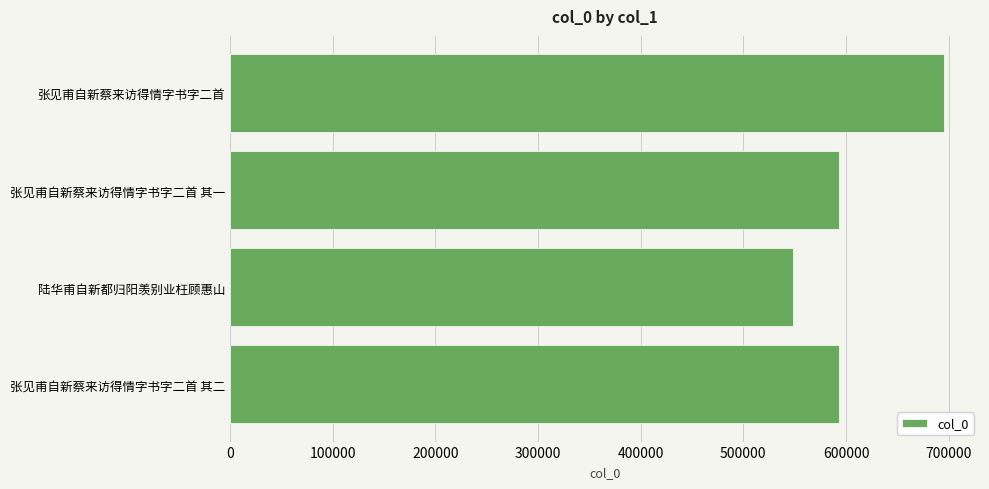

The value at 张见甫自新蔡来访得情字书字二首 其二 is 398022. True or false?

False